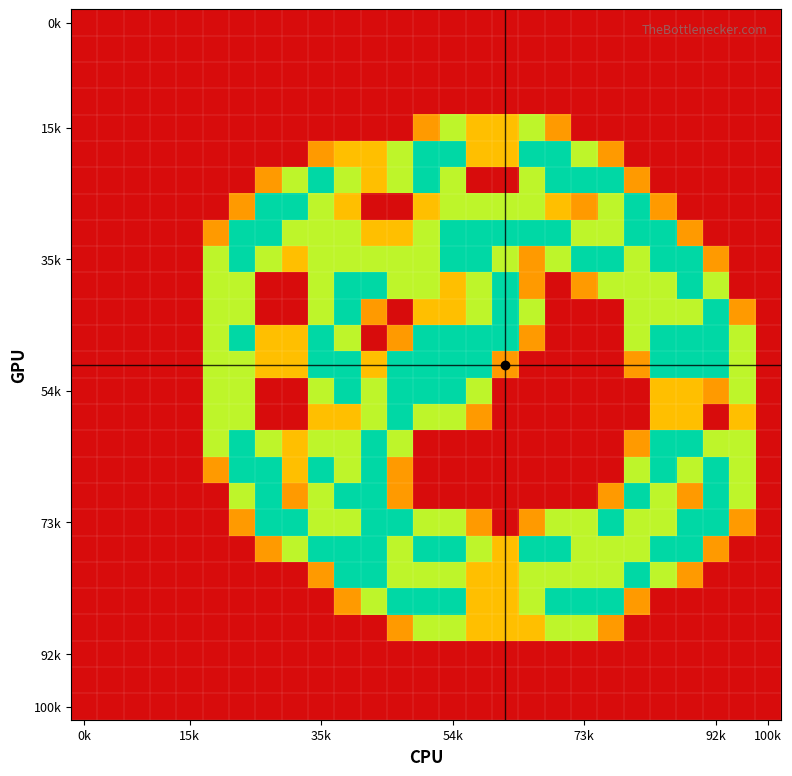

At which category does the chart reach its minimum across all series?

0k